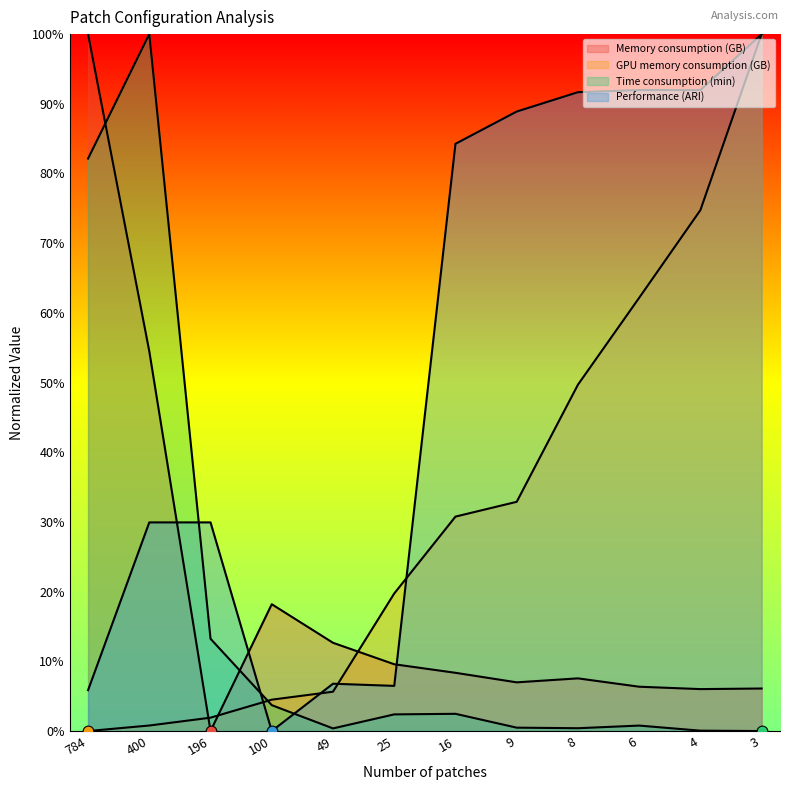

Is the value of Time consumption (min) at 784 greater than the value of GPU memory consumption (GB) at 49?

Yes